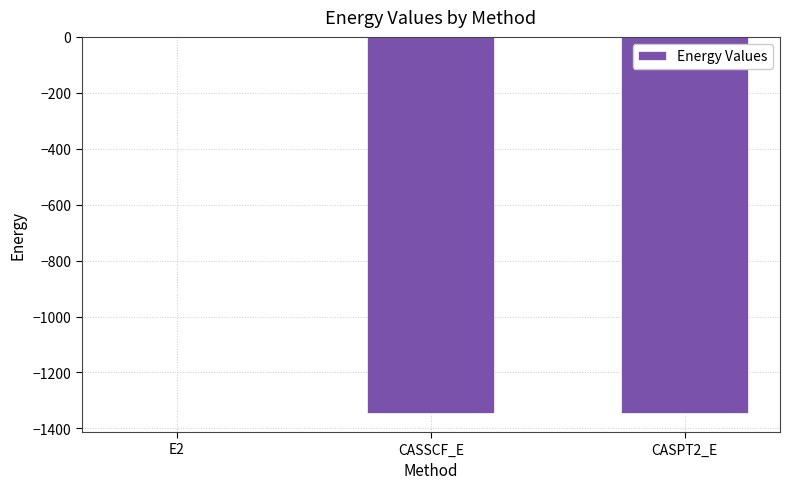

Are the bars grouped side by side (vs. stacked)?

No